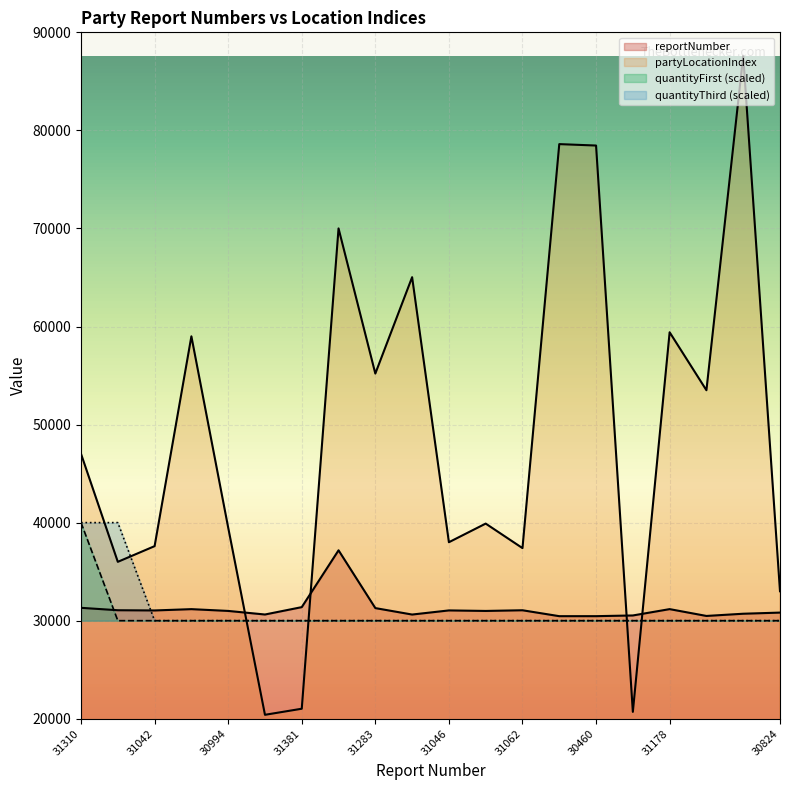

What position from the right is 30459?

7